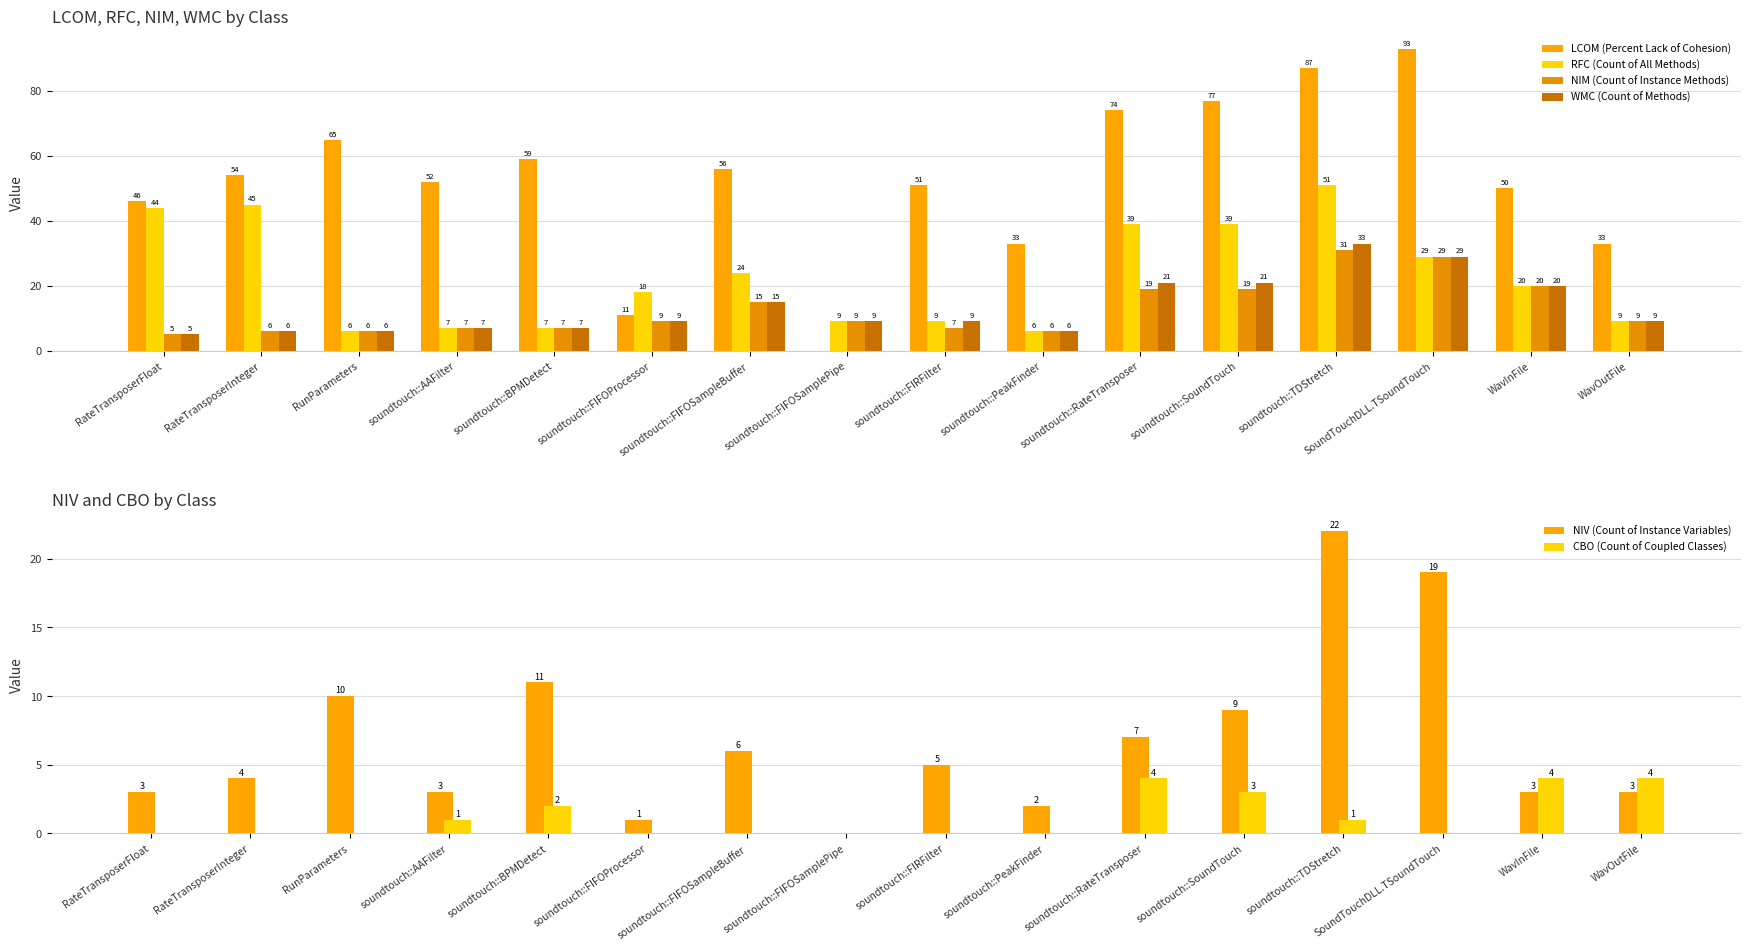

What is the spread (max minus min) of values at soundtouch::FIRFilter?

51